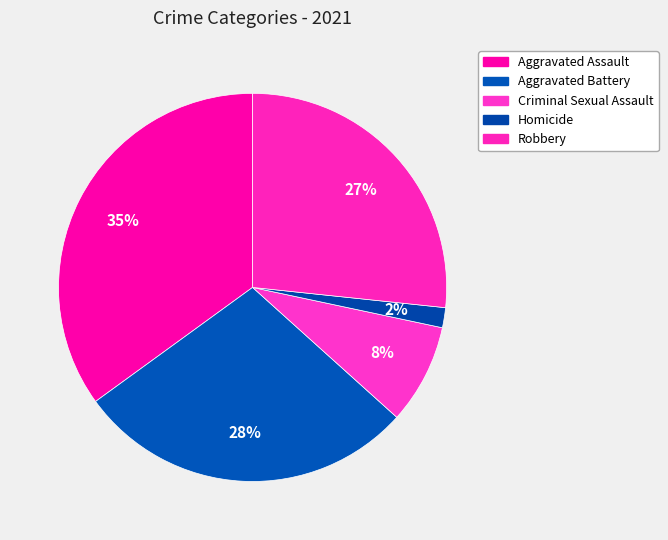

Count the number of slices in the pie.

5